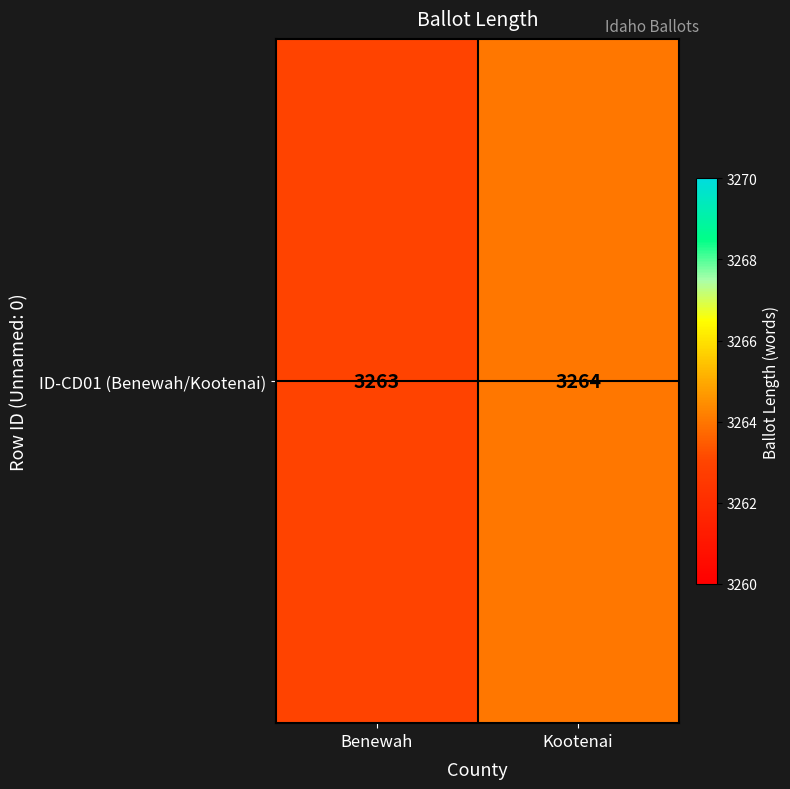

The chart shows a value of 3263 at Benewah. True or false?

True